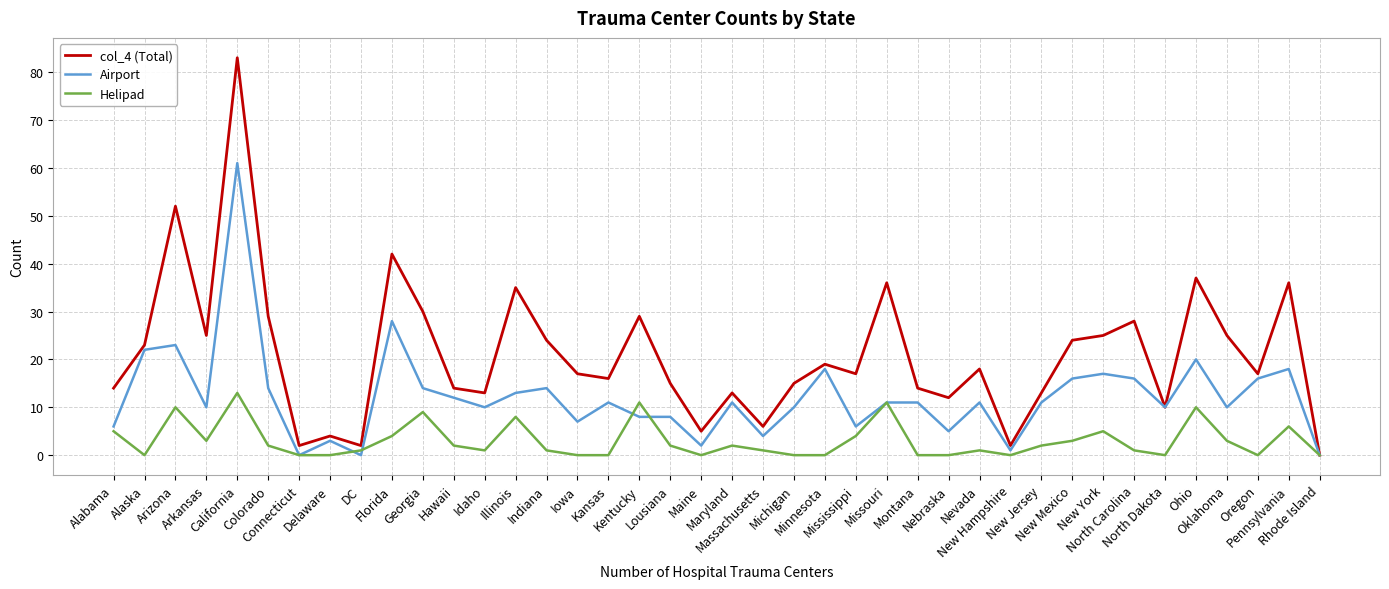

What is the difference between the highest and lowest values at Minnesota?

19